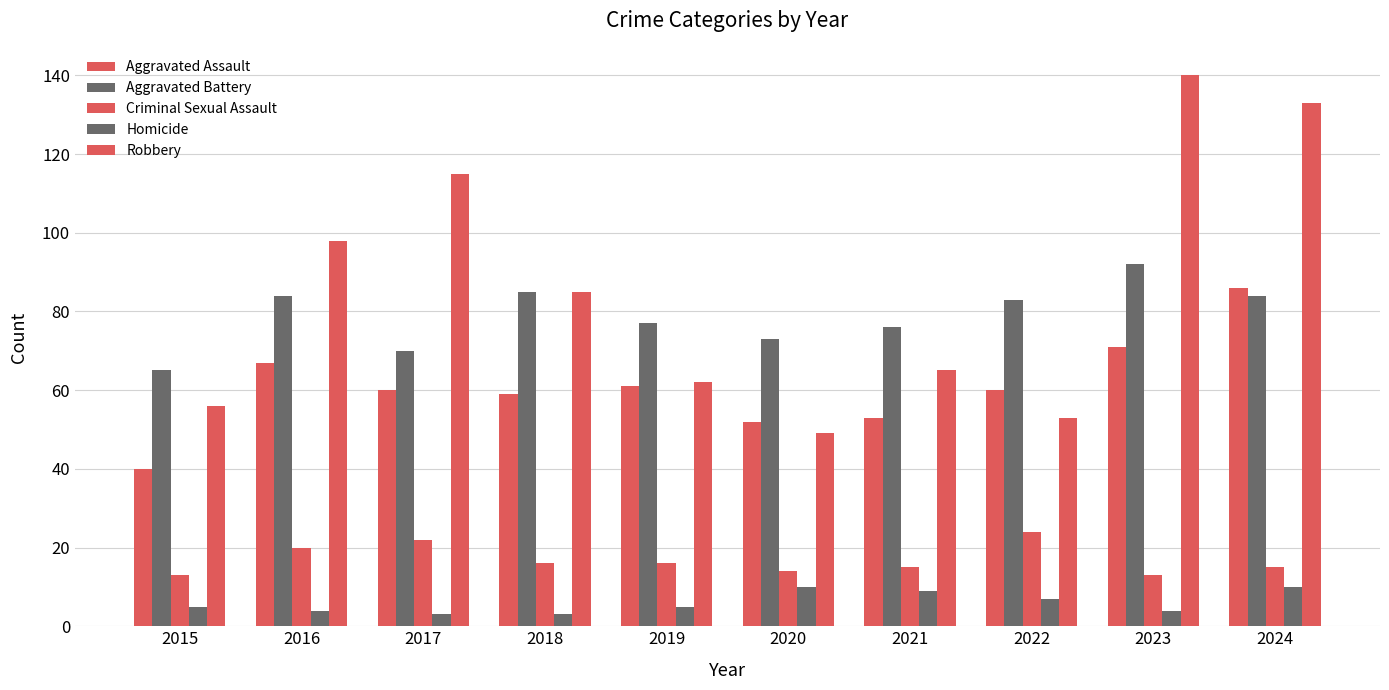

What is the minimum value shown in the chart?

3